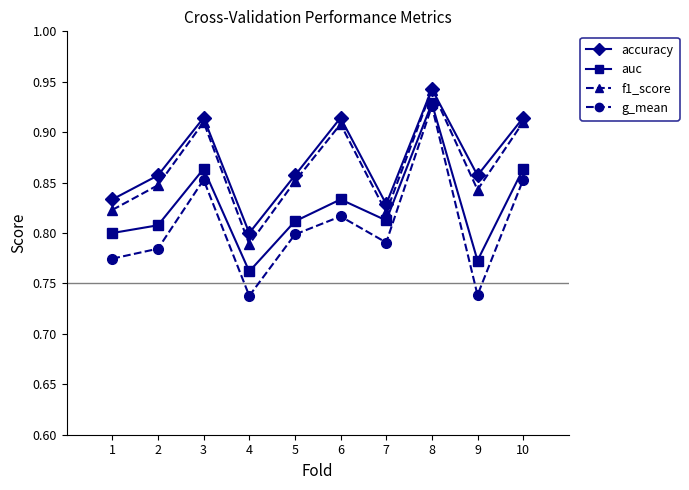

What is the sum of all accuracy values?

8.7